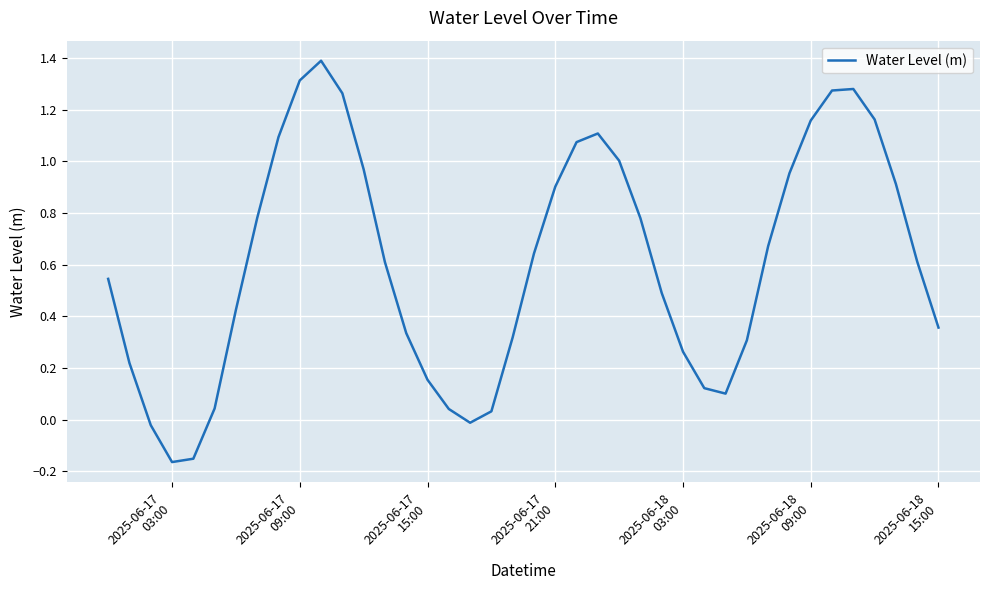

What is the difference between the maximum and minimum values?

1.6